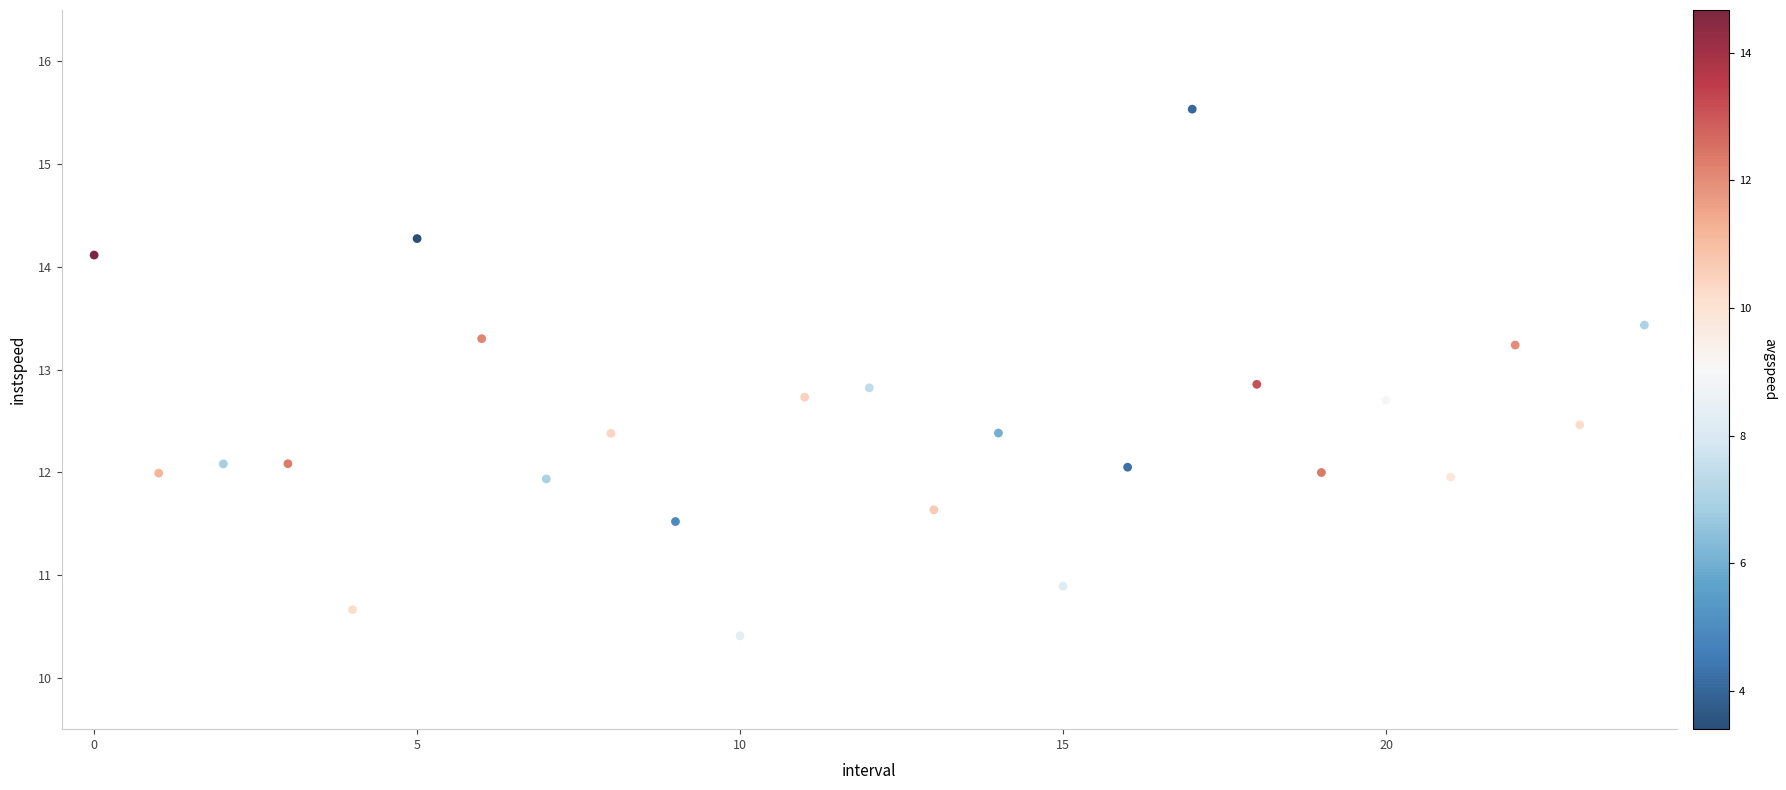

What is the range of Y values (max minus min)?

5.1